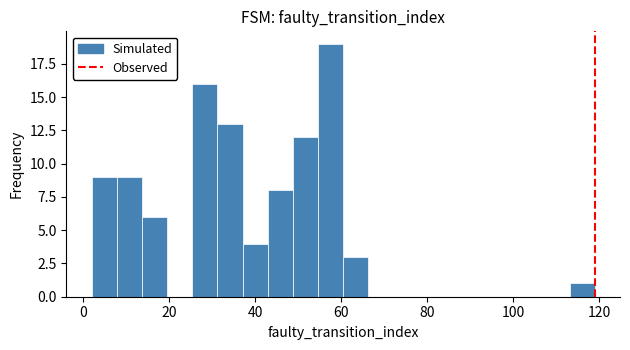

Read against the x-axis, roughly where is the centre of the tallest bar?

58